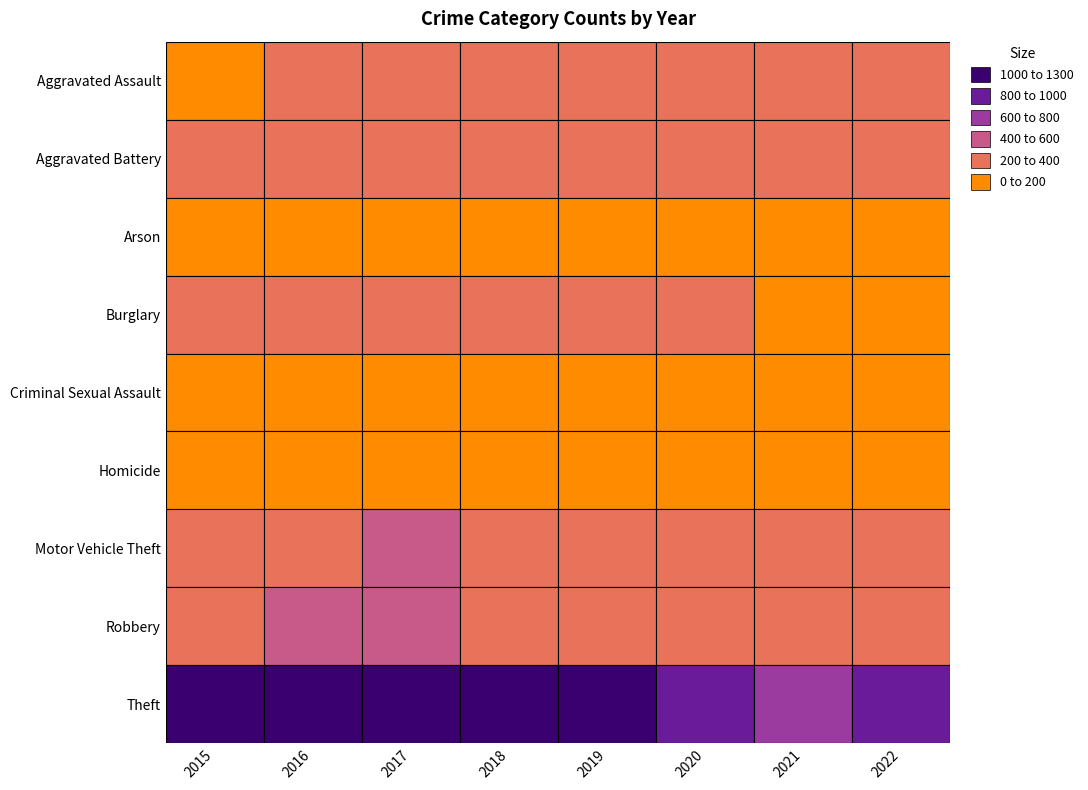

At 2020, list the series in order from largest to smallest.

Theft, Robbery, Motor Vehicle Theft, Aggravated Battery, Aggravated Assault, Burglary, Criminal Sexual Assault, Homicide, Arson